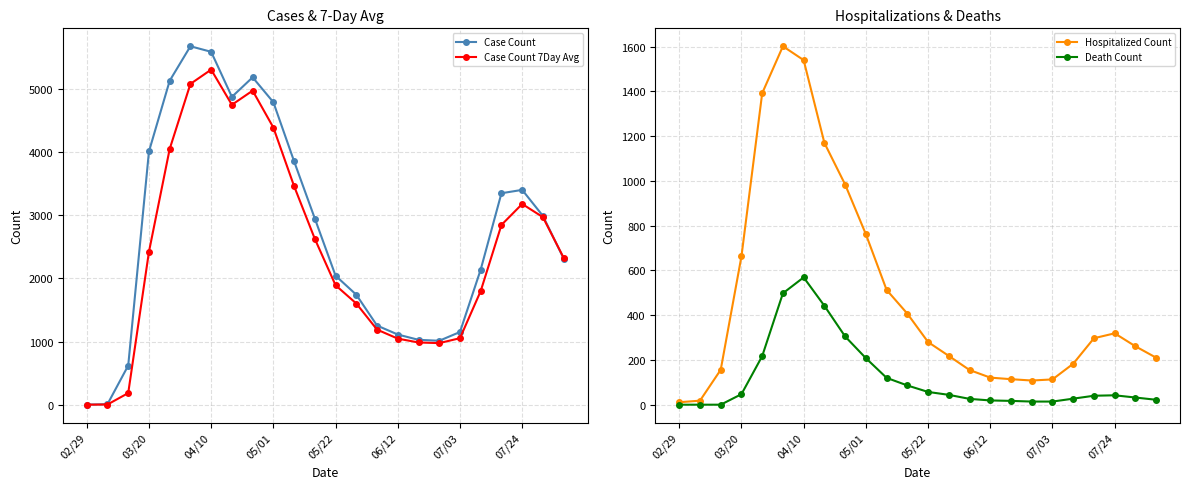

What is the total value across all series at 14?

2623